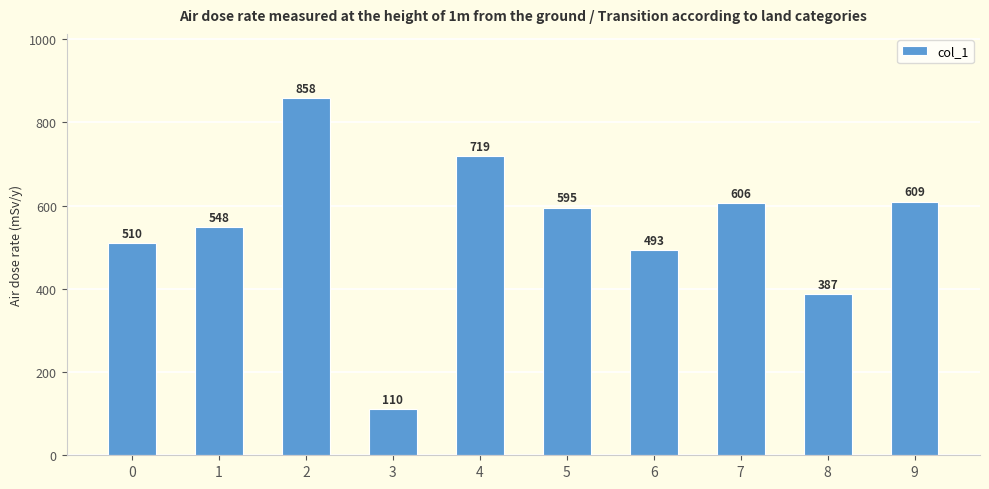

Rank the categories by value from lowest to highest.

3, 8, 6, 0, 1, 5, 7, 9, 4, 2